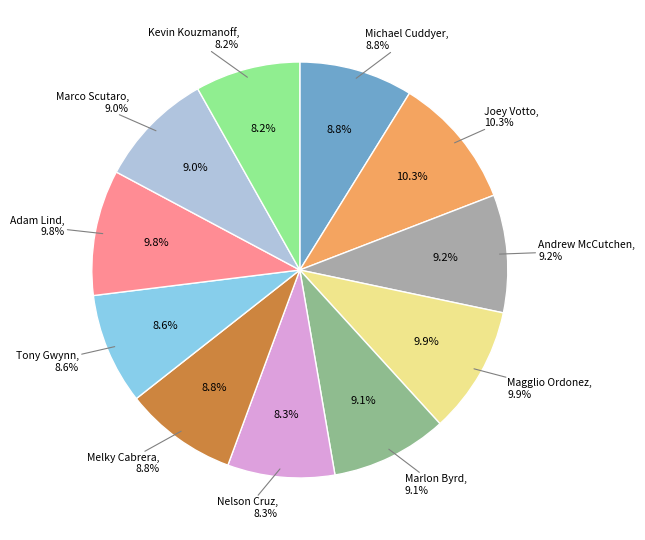

To the nearest percent, what is the average slice percentage?

9%